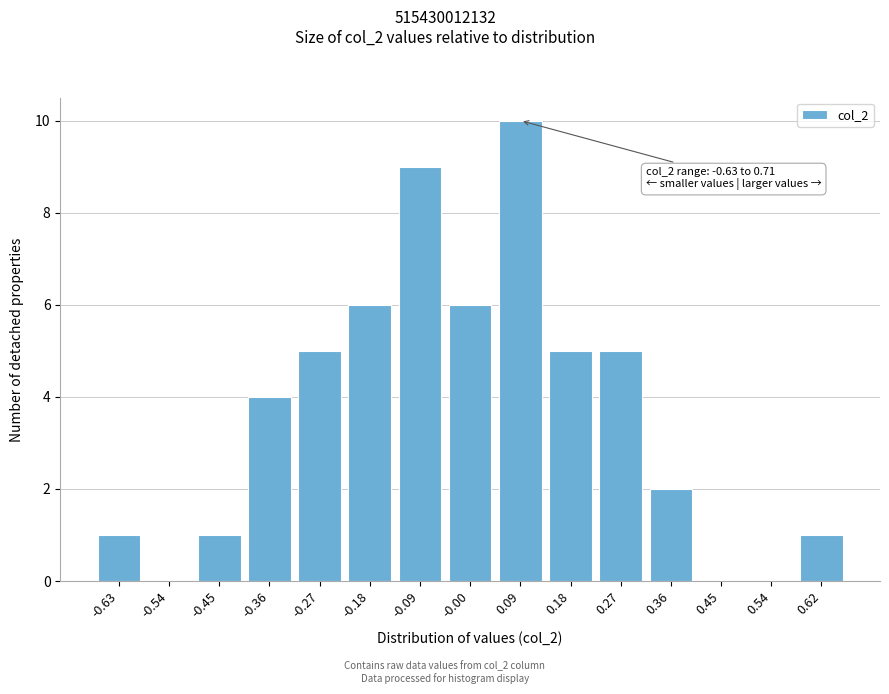

Reading right to left, what are all the values shown in this chart?

0.62=1	0.54=0	0.45=0	0.36=2	0.27=5	0.18=5	0.09=10	-0.00=6	-0.09=9	-0.18=6	-0.27=5	-0.36=4	-0.45=1	-0.54=0	-0.63=1